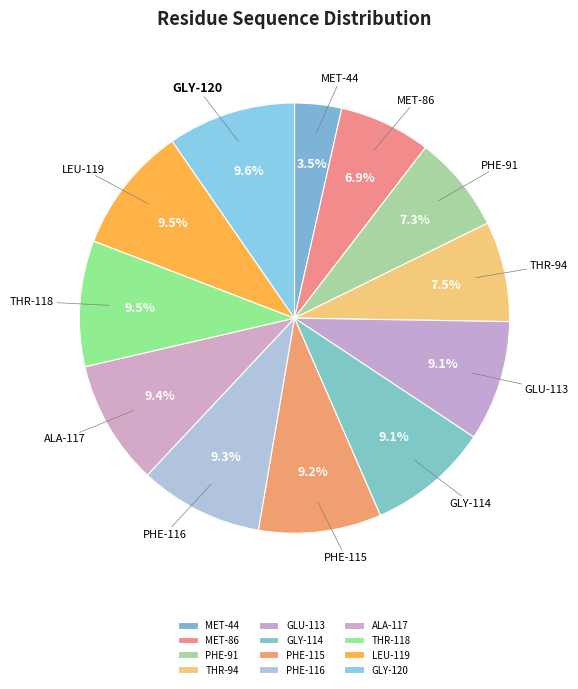

To the nearest percent, what is the average slice percentage?

8%